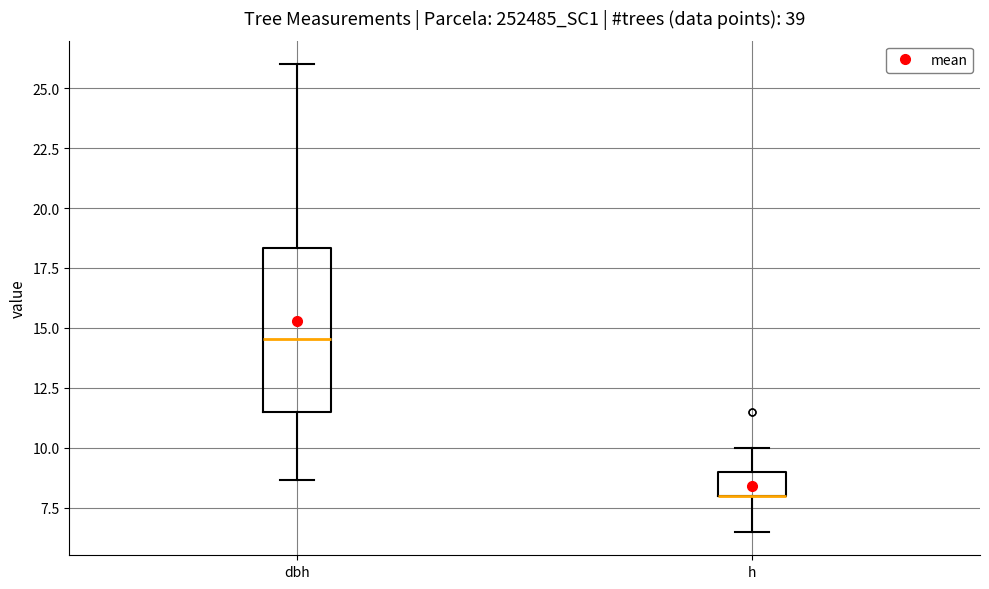

Reading left to right, read every box against the y-axis: the position of its median line, the range the box covers, and the ends of its whiskers. The values are not printed on the chart, so give them approximately, as read against the axis.

dbh: median 14.5, box 11.5 to 18.5, whiskers 8.5 to 26.0
h: median 8.0 (drawn on the box's lower edge), box 8.0 to 9.0, whiskers 6.5 to 10.0